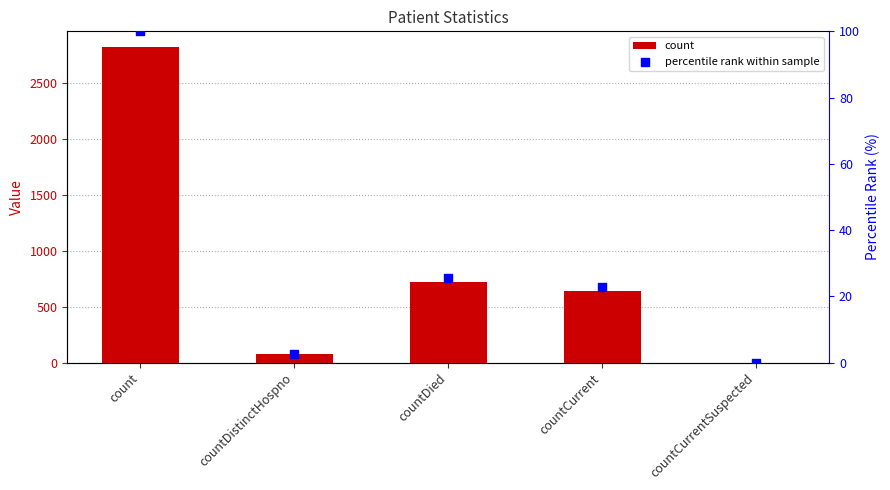

Is the value of count at countCurrentSuspected greater than the value of percentile rank within sample at countDied?

No